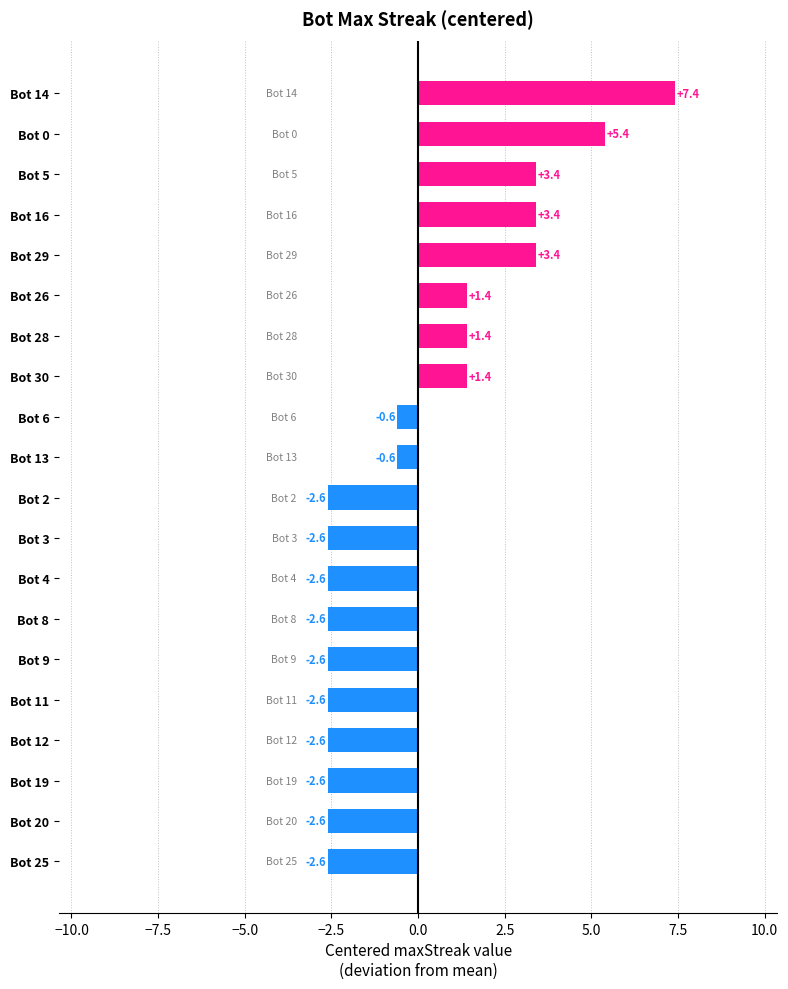

How many data points are less than 0?

12